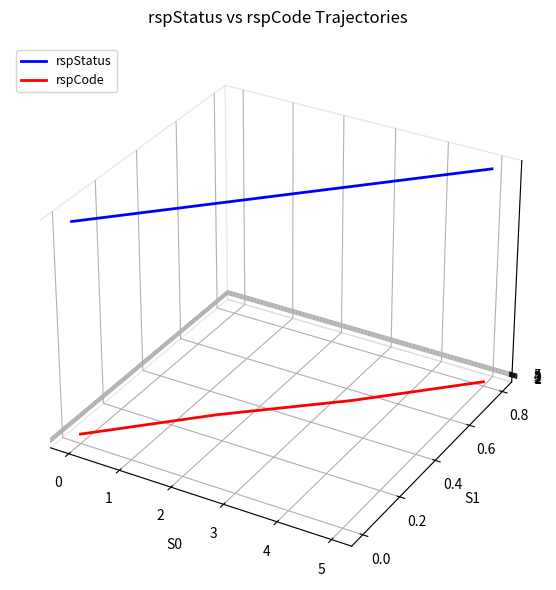

The rspStatus series shows 0.0 at 0. True or false?

False